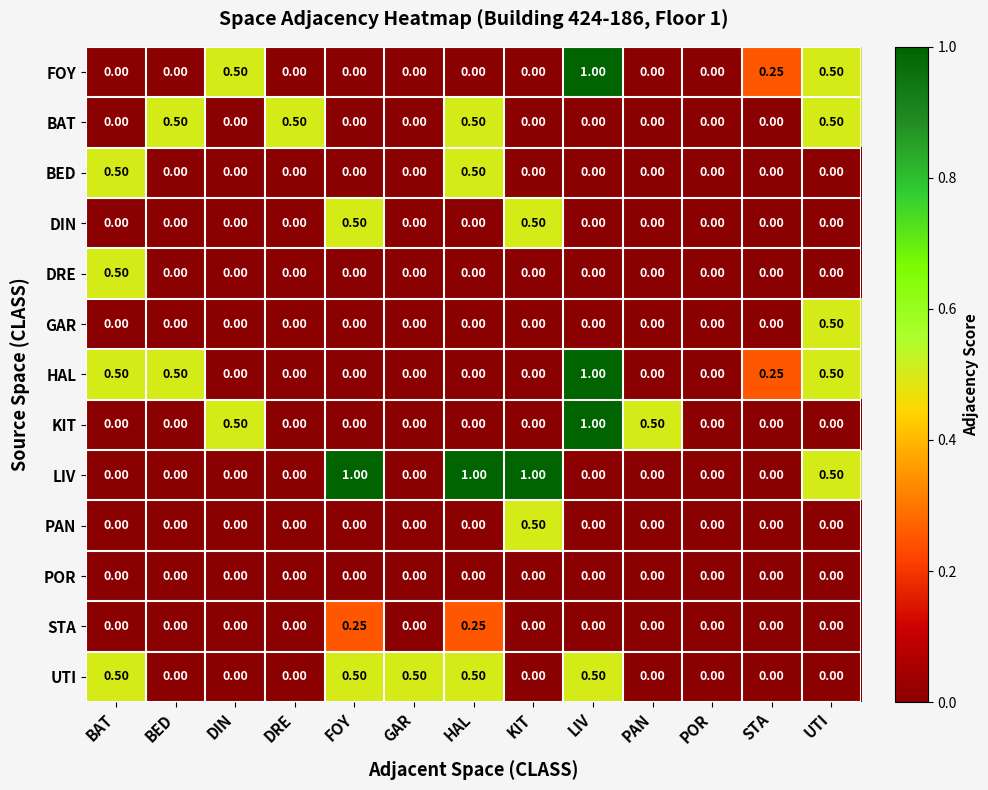

Which series has the largest total across all categories?

LIV